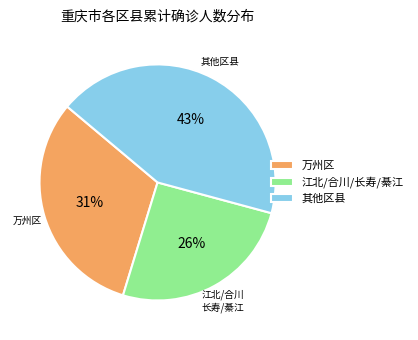

Rank the categories by value from lowest to highest.

江北/合川/长寿/綦江, 万州区, 其他区县